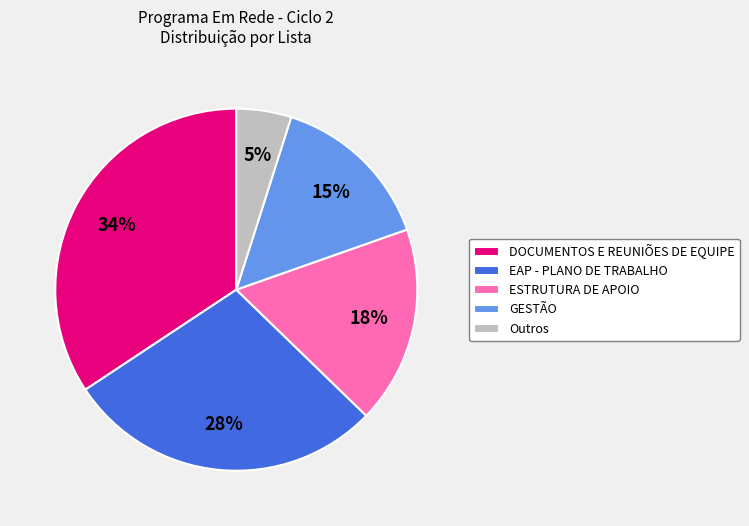

Is it true that ESTRUTURA DE APOIO is 18% of the pie?

True